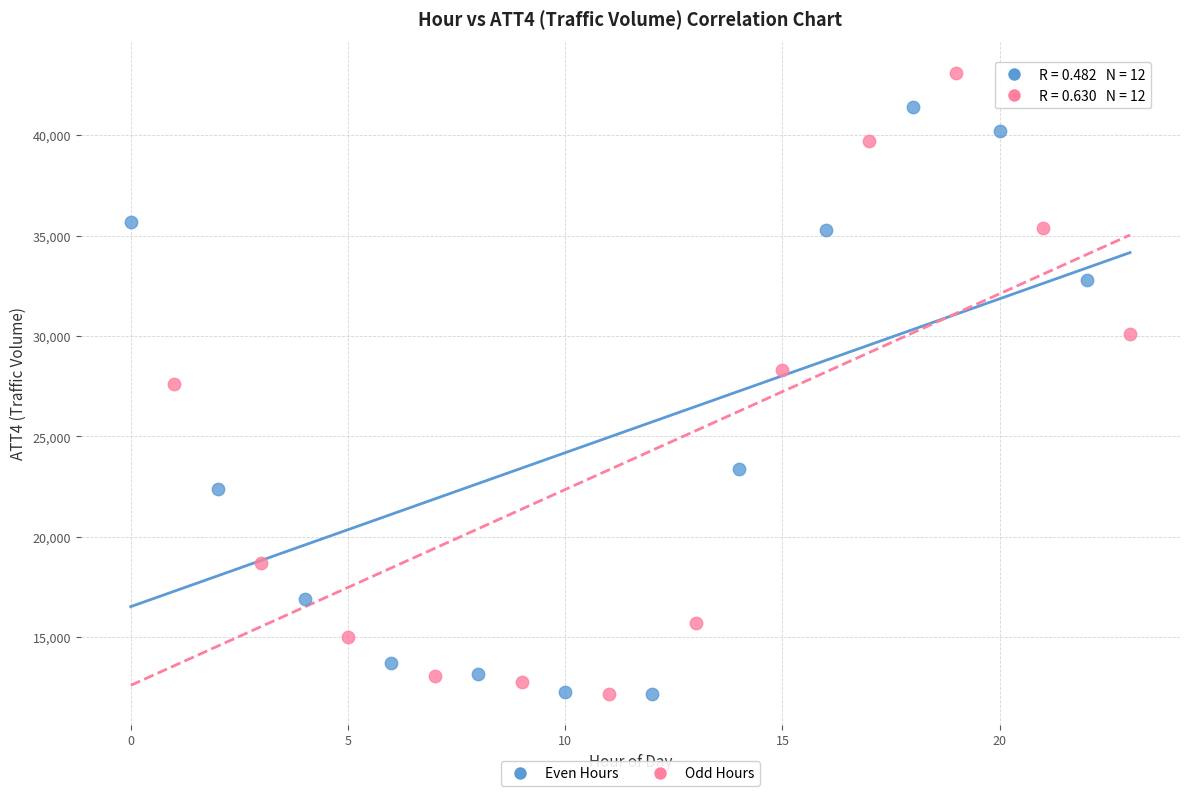

Which series contains the highest Y value?

Odd Hours